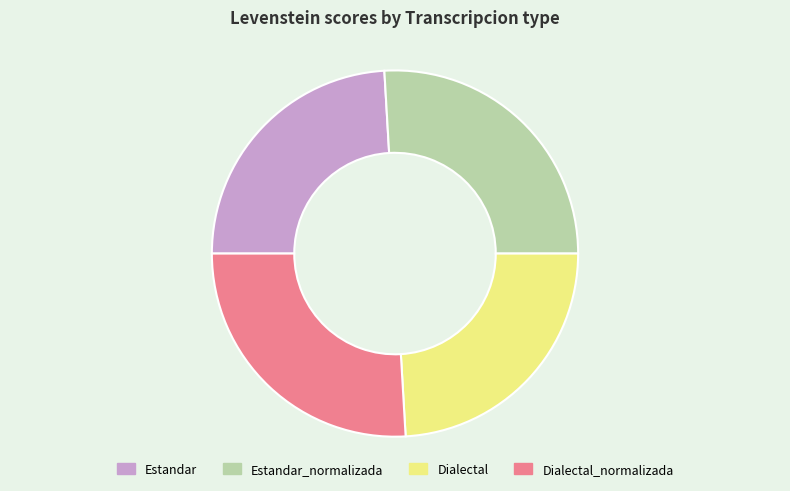

Do Estandar_normalizada and Dialectal_normalizada together represent more than half of the pie?

Yes